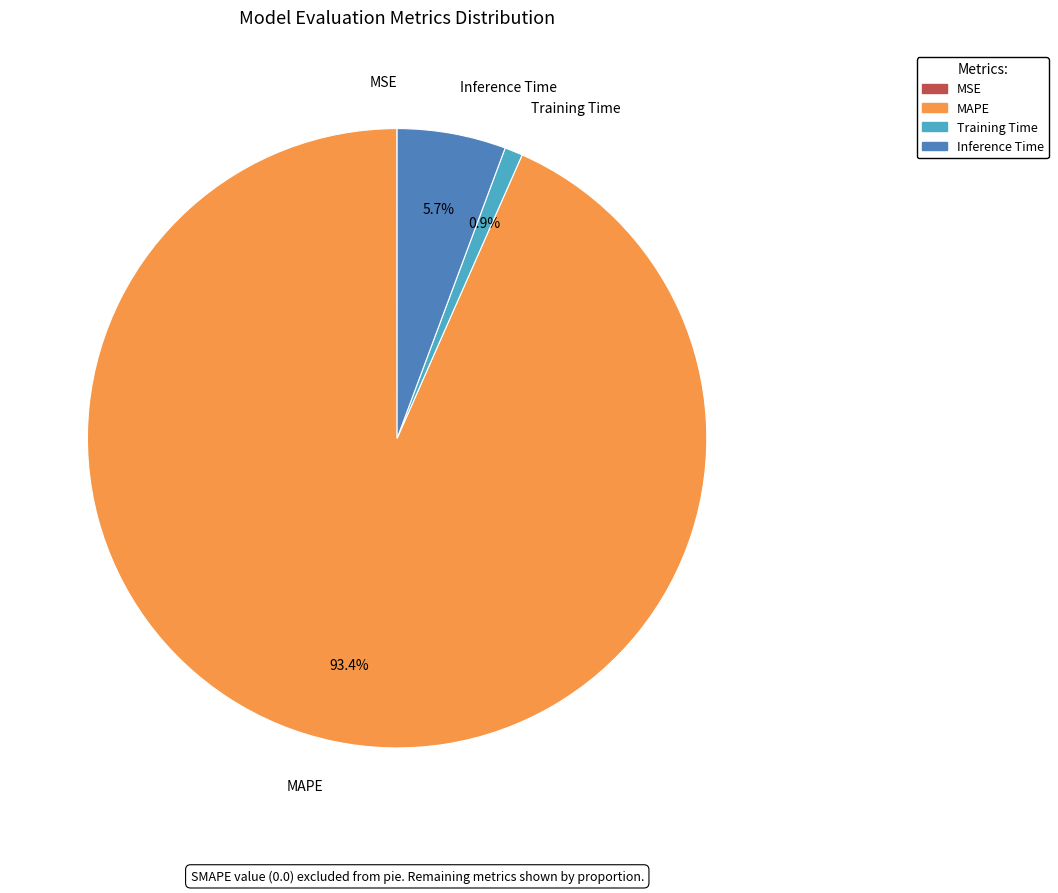

What percentage is the MAPE slice, to the nearest percent?

93%